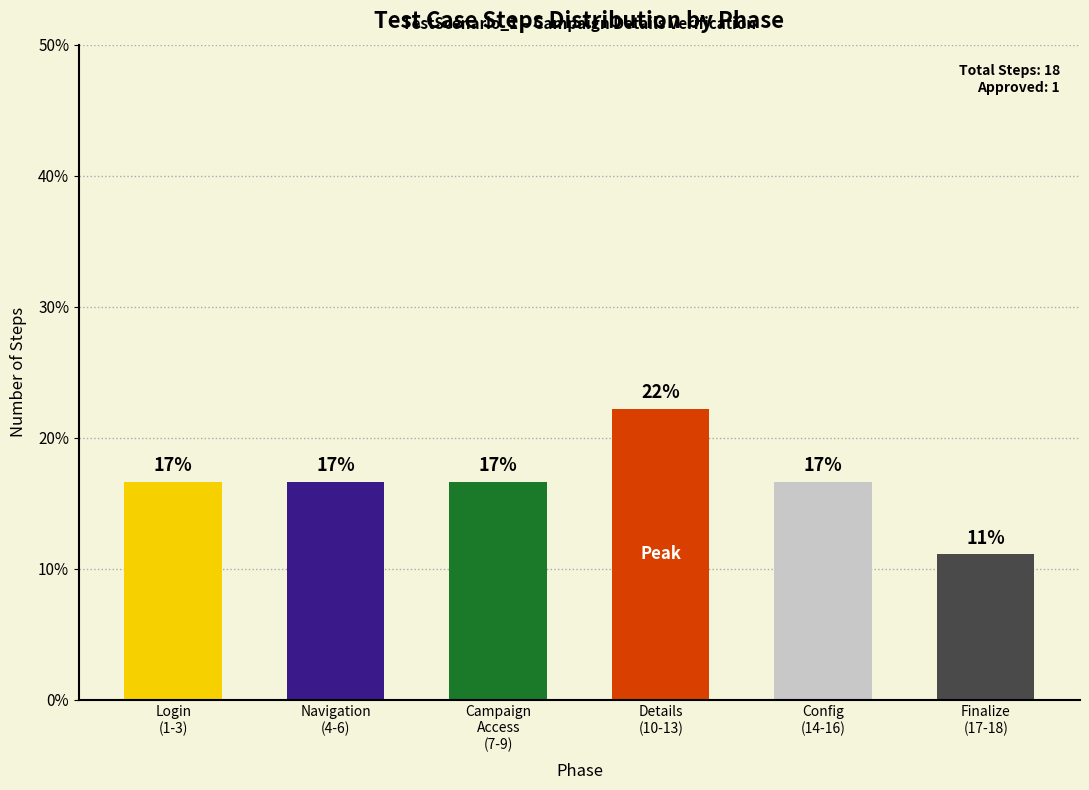

Are the bars horizontal?

No